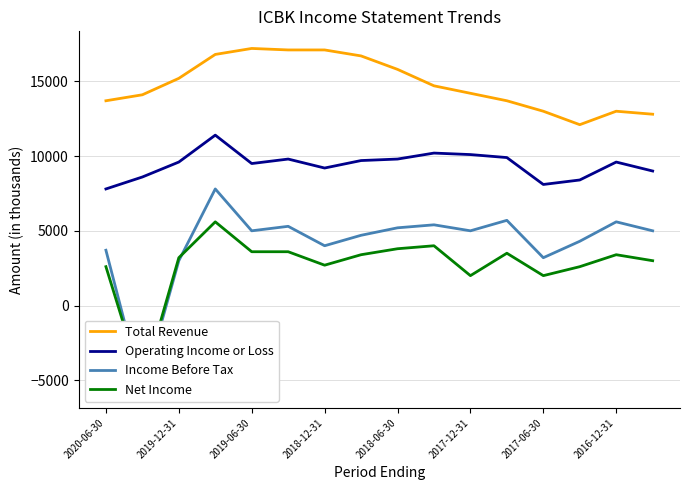

How many distinct data groups are displayed?

4